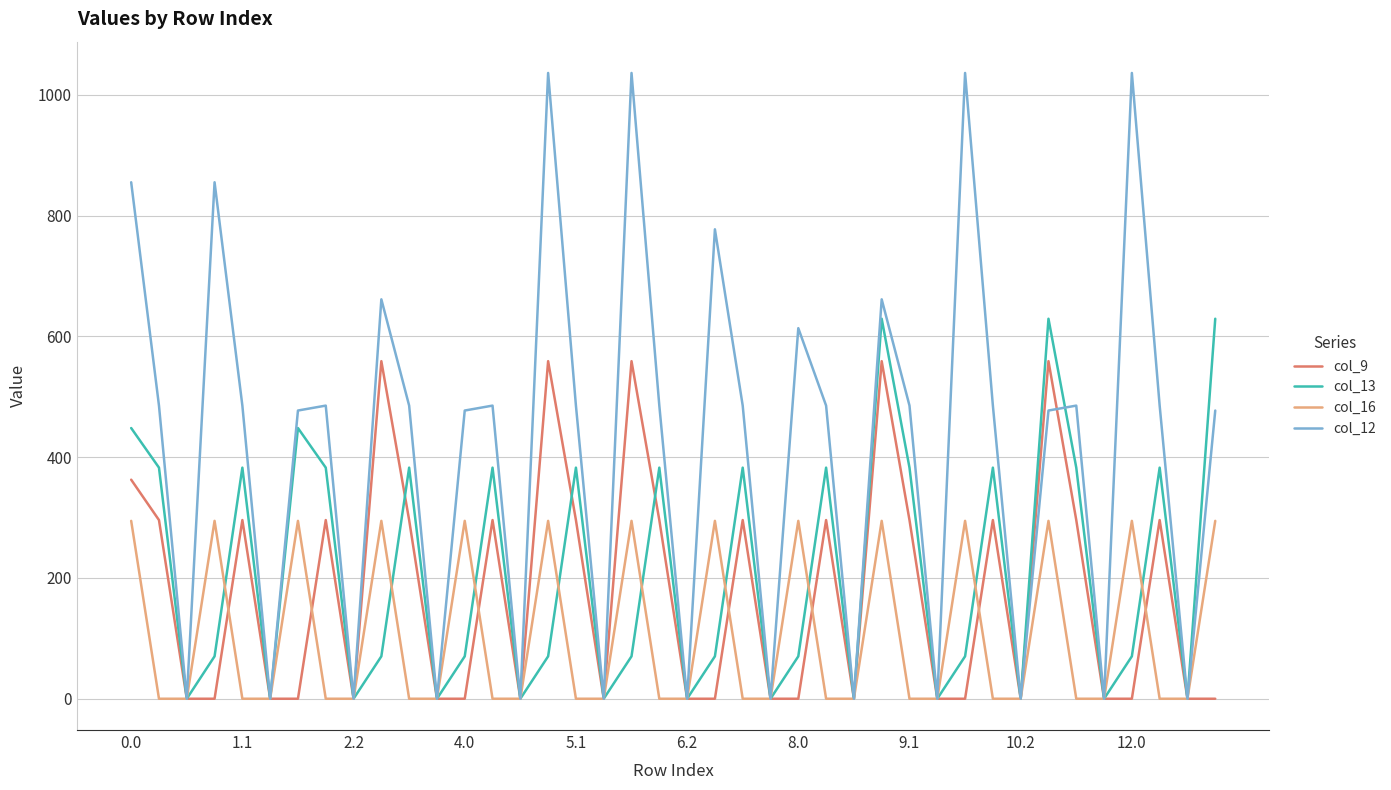

Which series has the largest total across all categories?

col_12